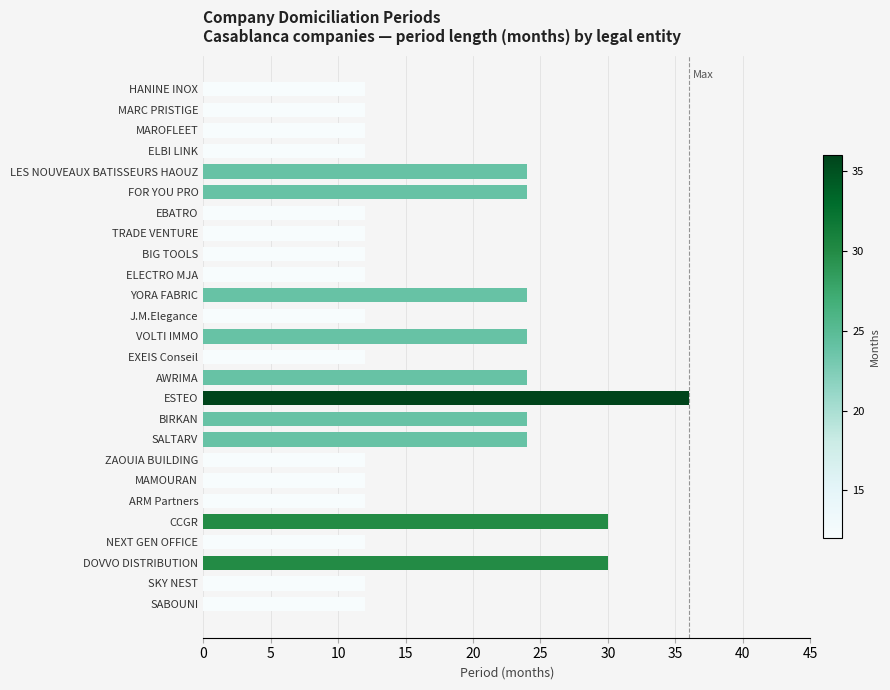

Are the bars horizontal?

Yes